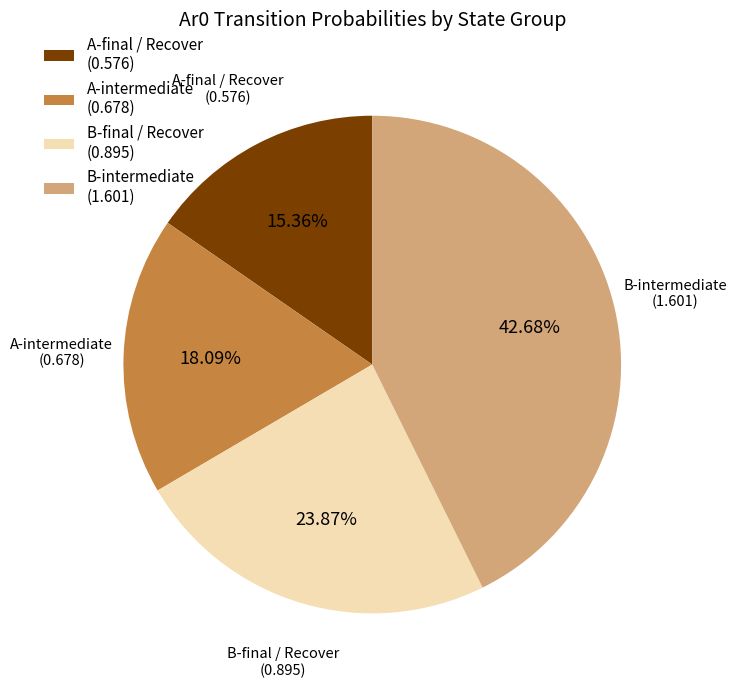

Does any single category account for the majority?

No